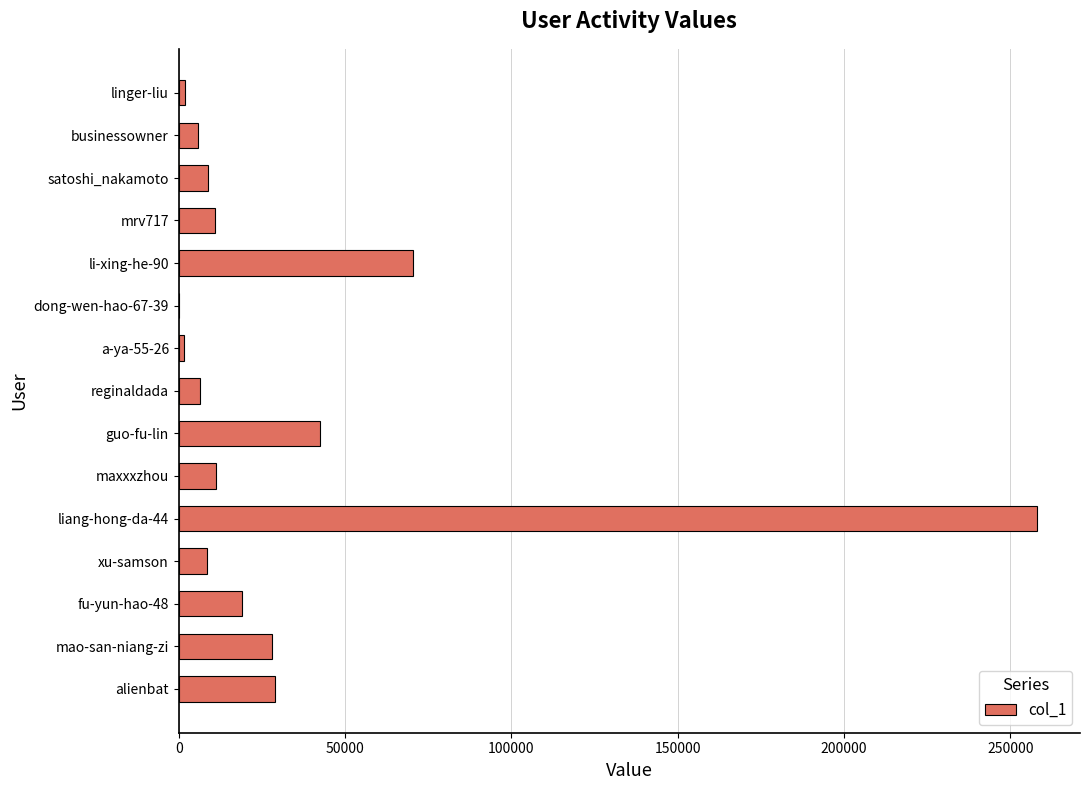

True or false: the data shows 28056 at mao-san-niang-zi.

True